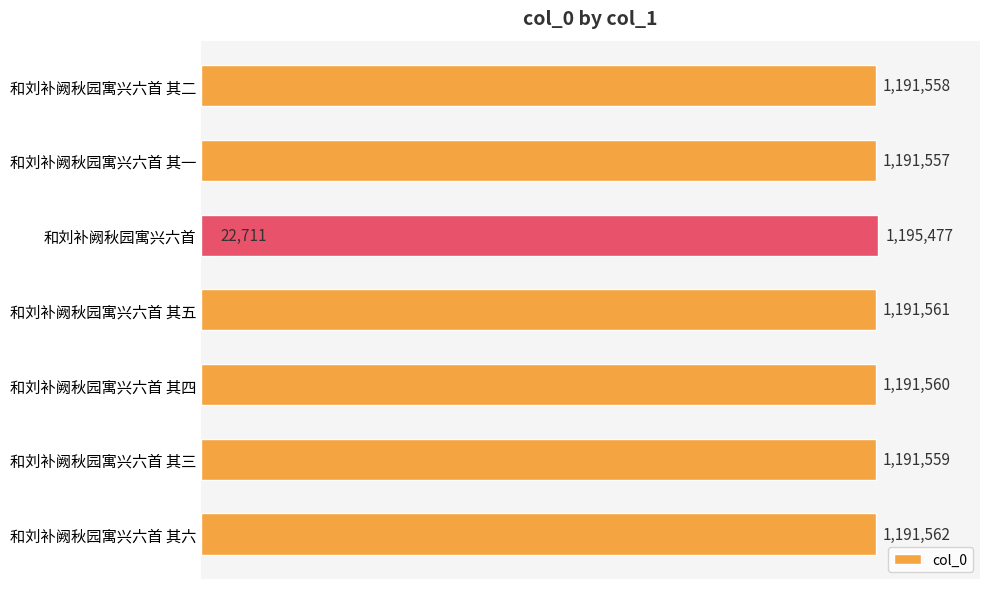

Read the value at 和刘补阙秋园寓兴六首 其四, to the nearest 10.

1191560